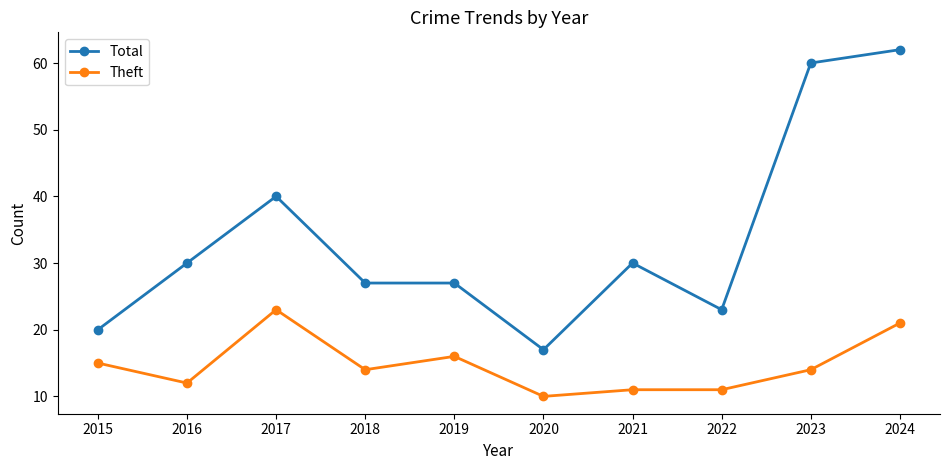

How many lines are shown in the chart?

2